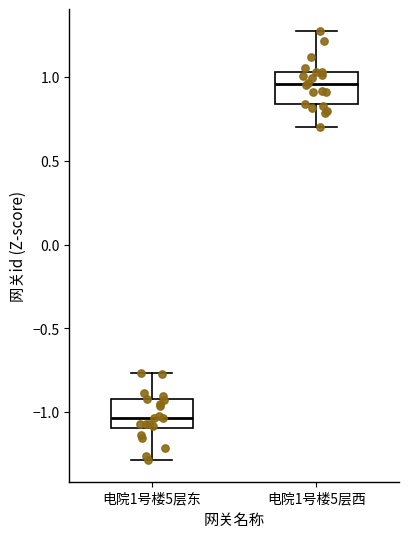

Which box's median line is the lowest?

电院1号楼5层东